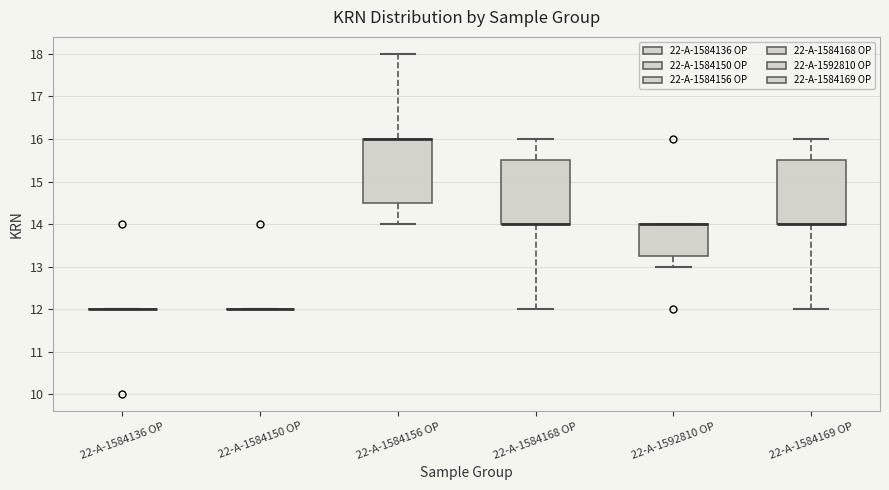

Where is the lower edge of the box for 22-A-1592810 OP on the y-axis? The values are not printed on the chart, so give them approximately, as read against the axis.

13.3